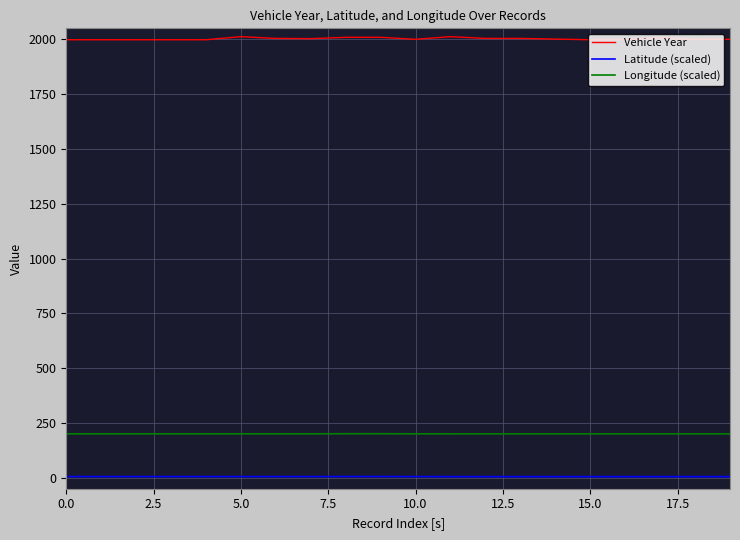

List the series in order of their peak value, lowest first.

Latitude (scaled), Longitude (scaled), Vehicle Year